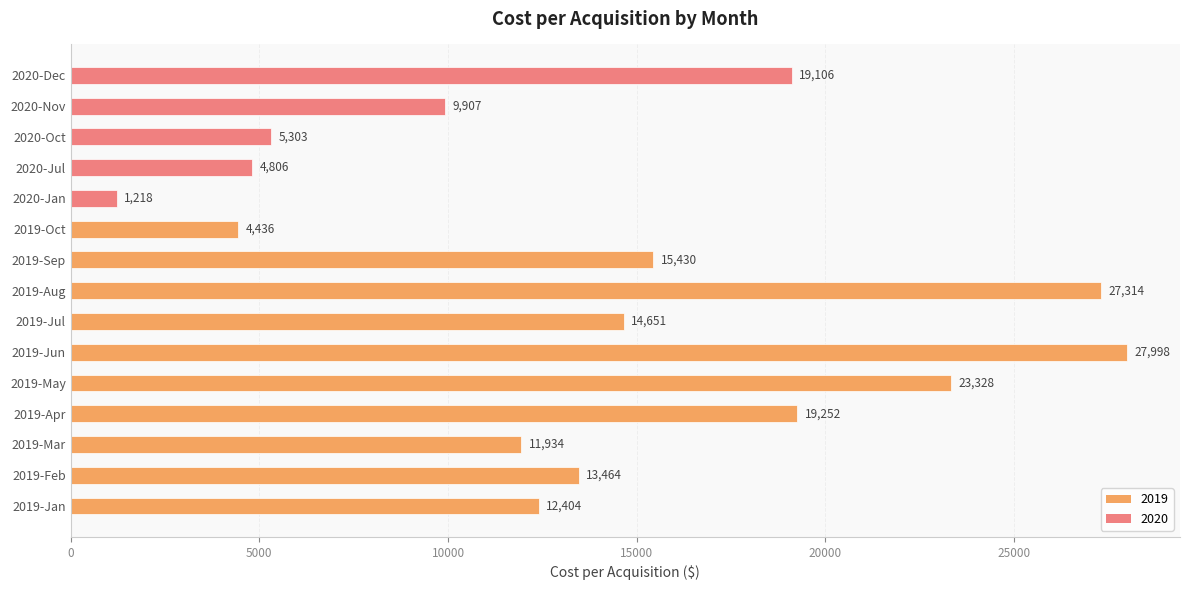

How many data points does each series have?

15